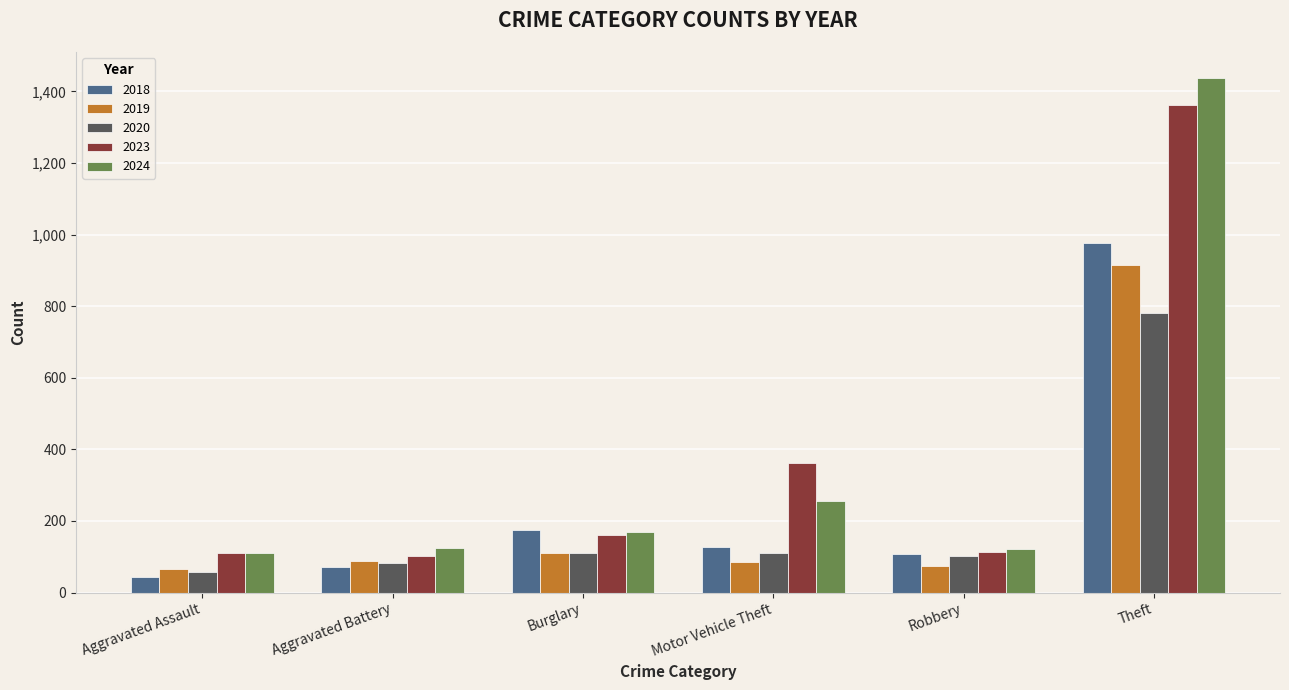

What is the difference between the 2020 values at Aggravated Assault and Theft?

726